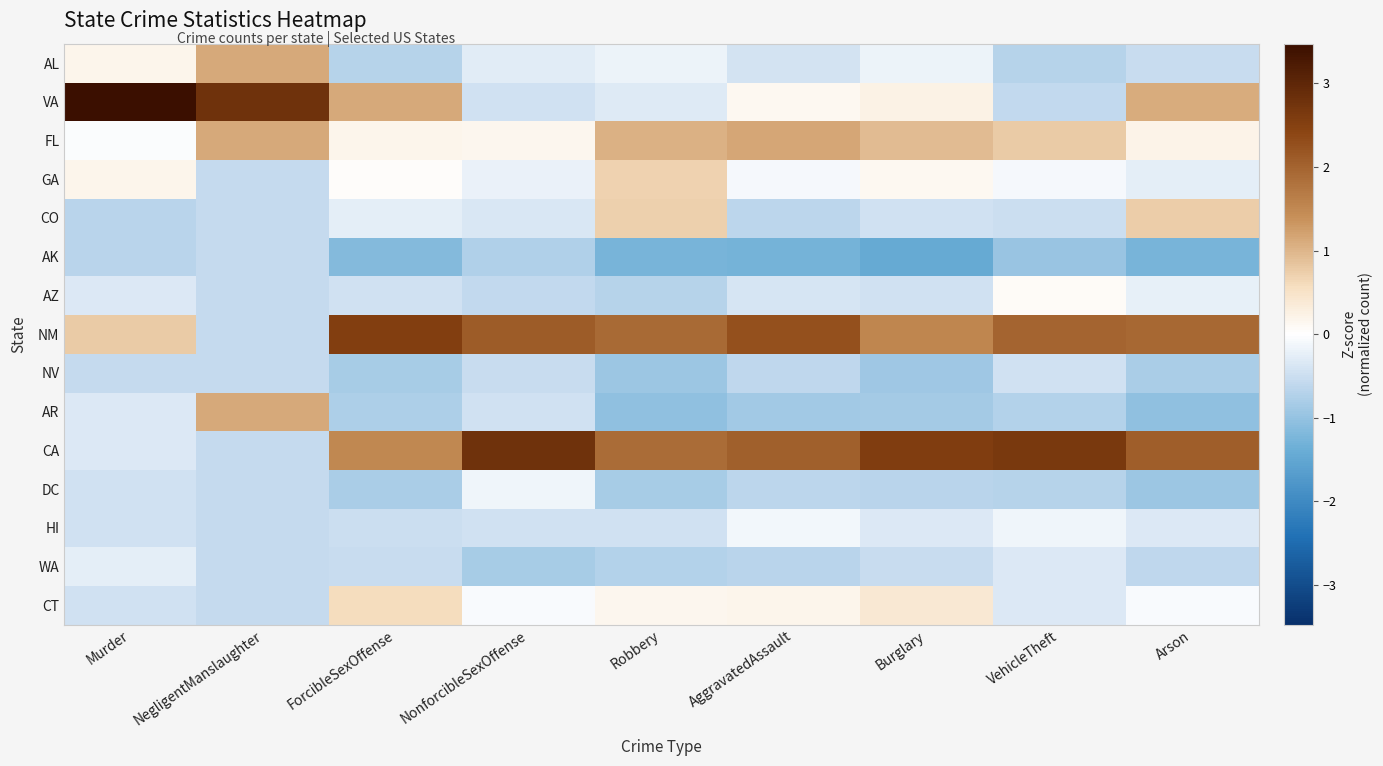

List the series in order of their peak value, lowest first.

AK, NV, WA, DC, HI, AZ, CT, GA, CO, AL, AR, FL, NM, CA, VA